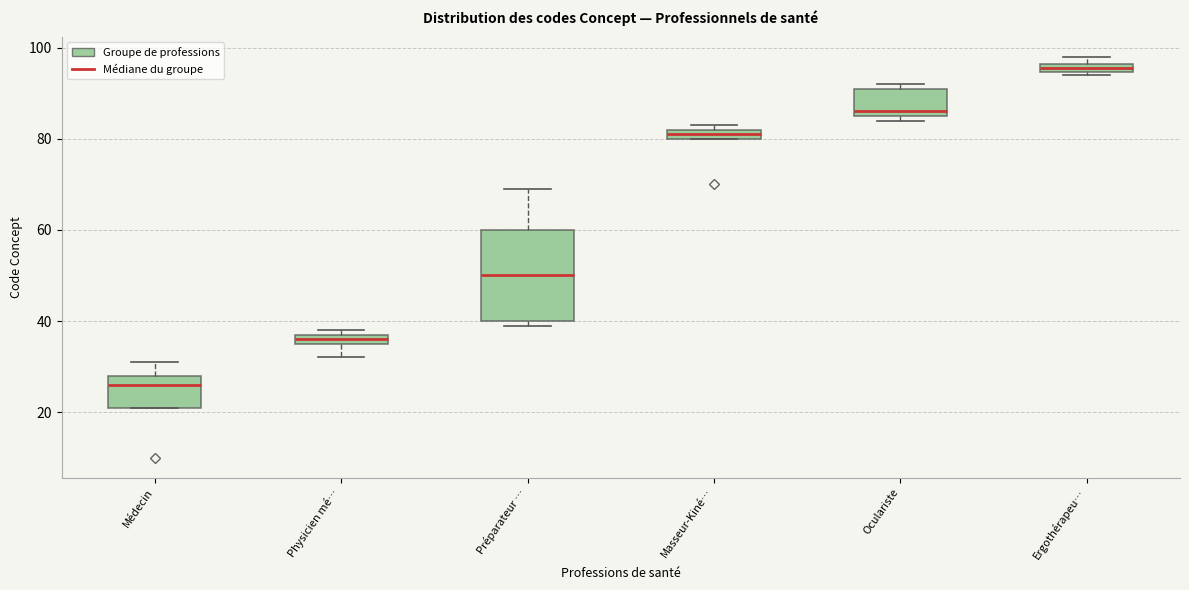

Which box has the highest median line?

Ergothérapeu…